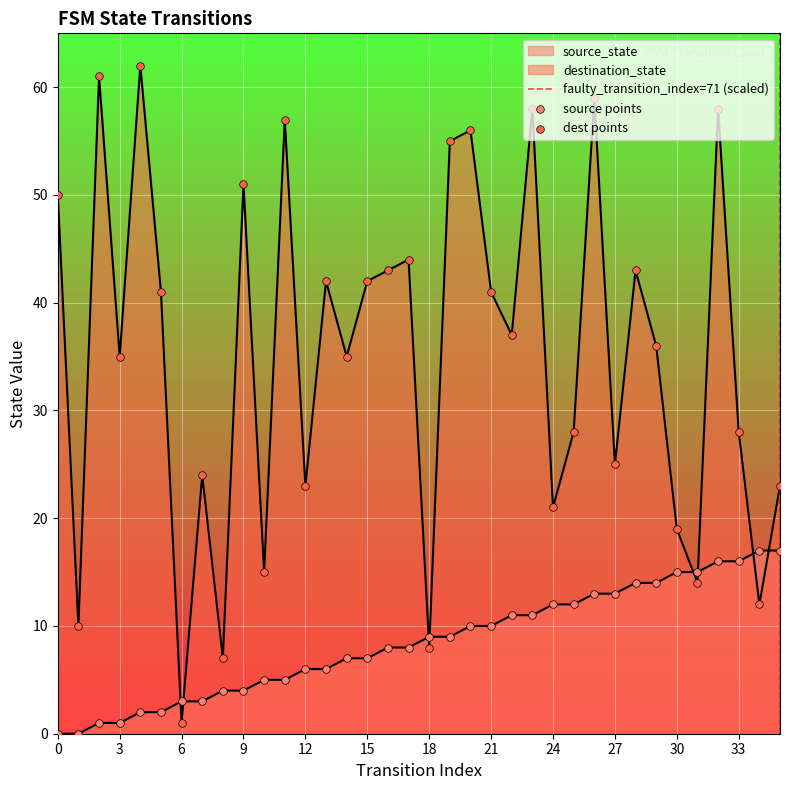

Which series reaches the minimum Y coordinate?

source_state